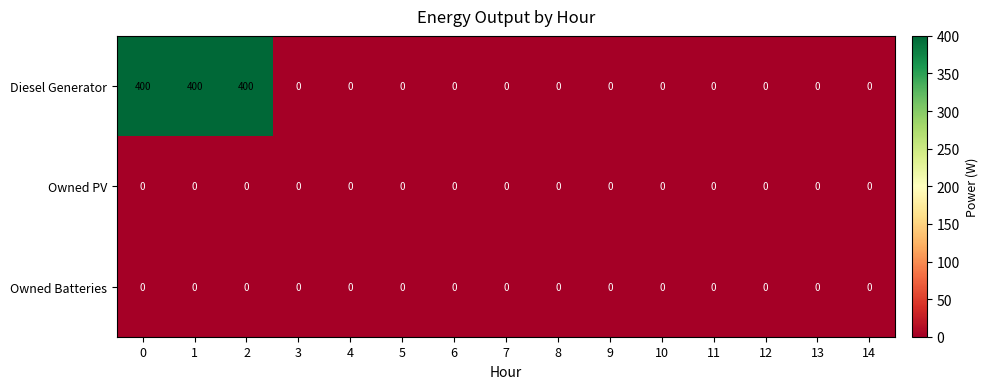

Which series has the widest spread of values?

Diesel Generator